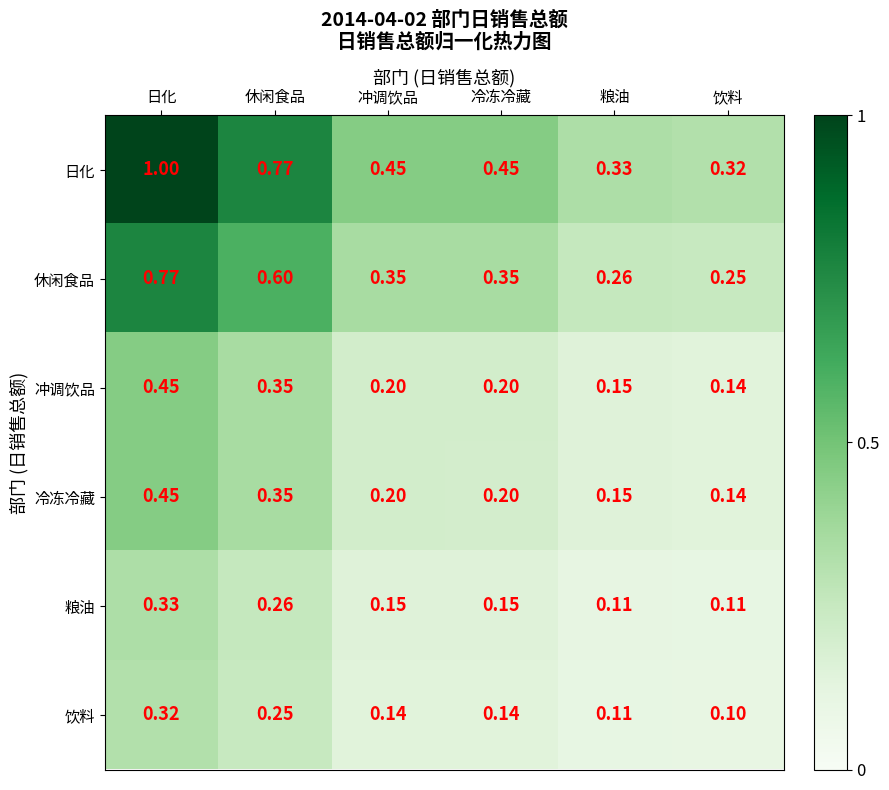

Which series has the largest range (max minus min)?

日化